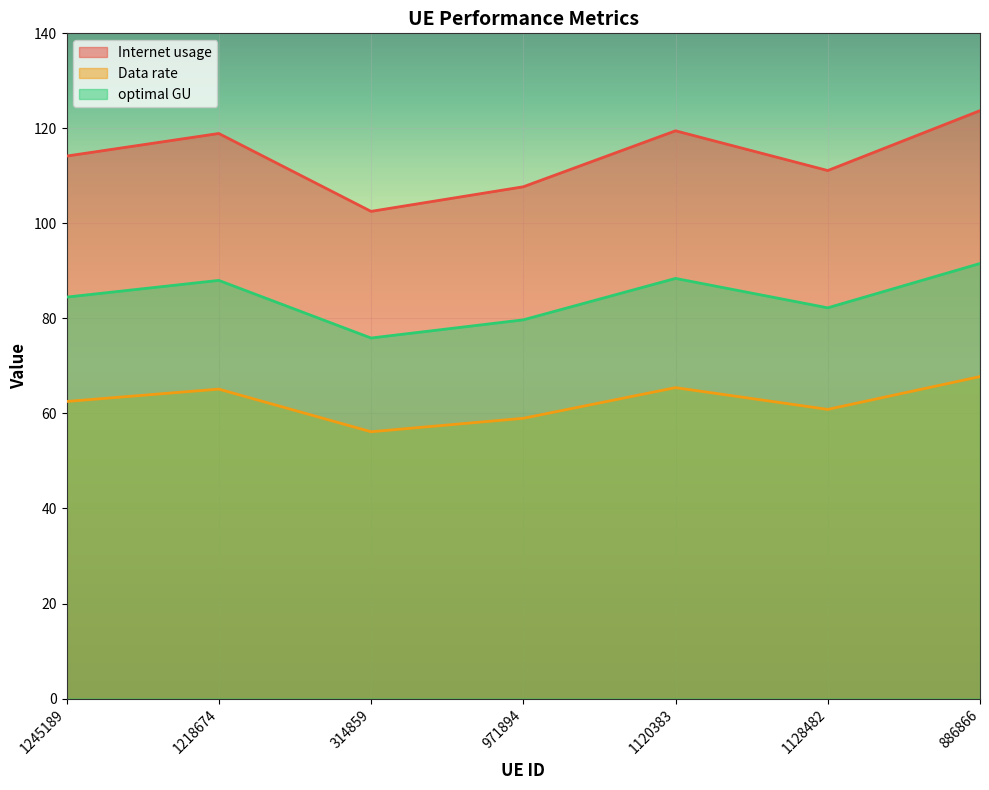

True or false: Internet usage and Data rate cross at least once.

False